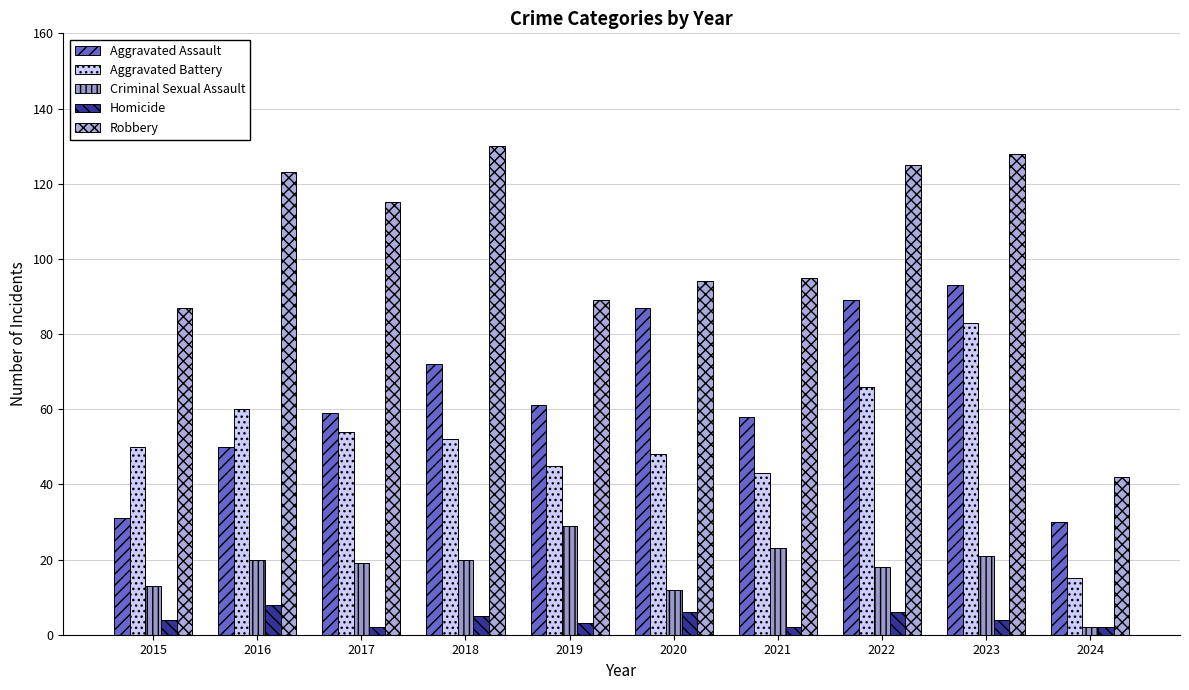

What is the maximum value shown in the chart?

130